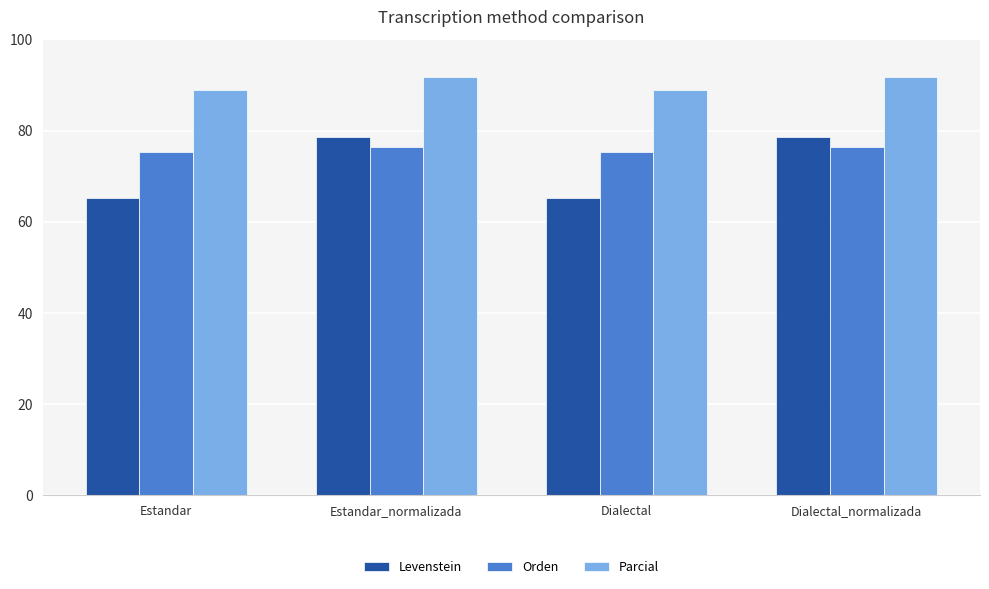

How many categories are shown in the chart?

4